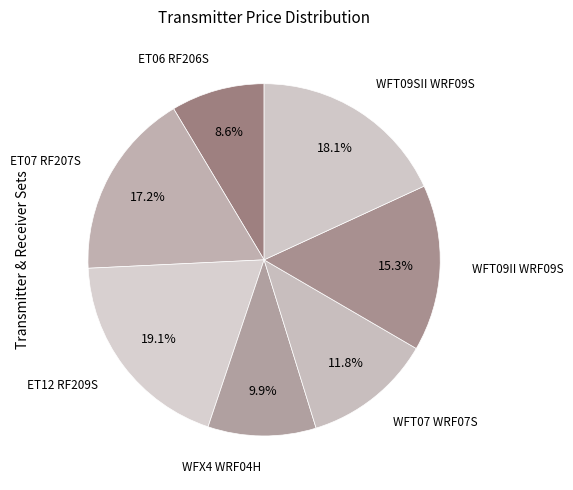

How many segments does this pie chart have?

7